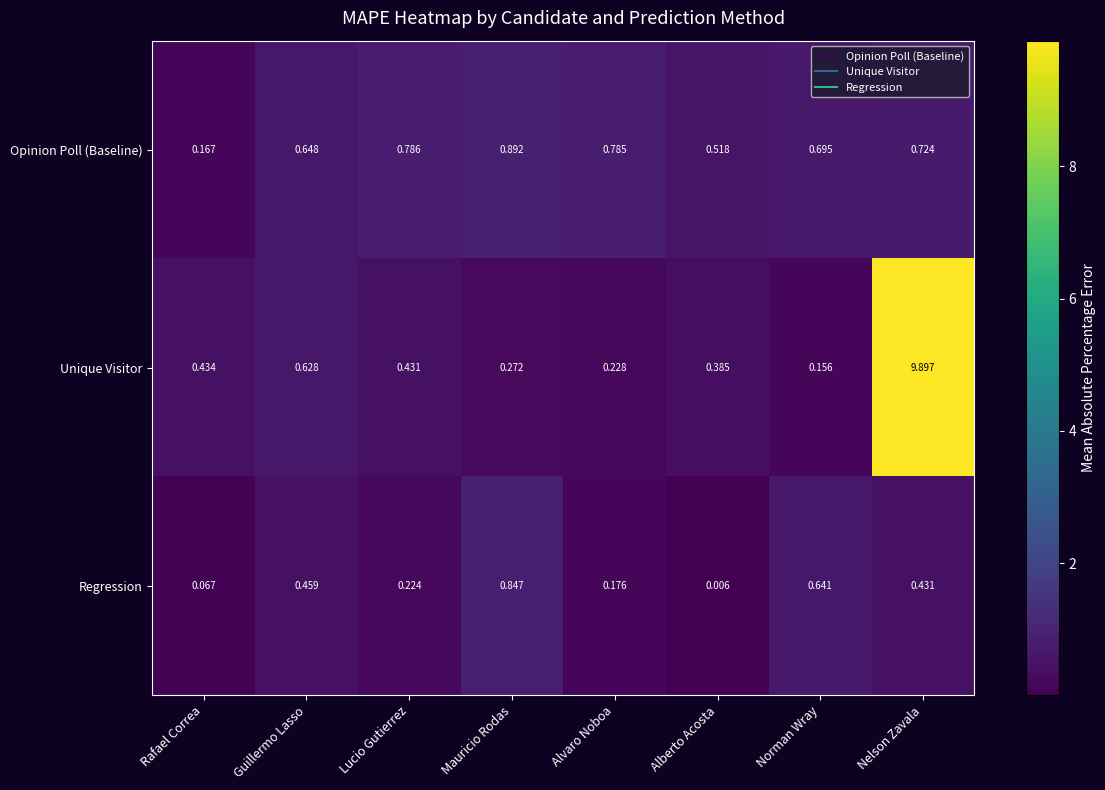

Rank the series by their average value, from highest to lowest.

Unique Visitor, Opinion Poll (Baseline), Regression